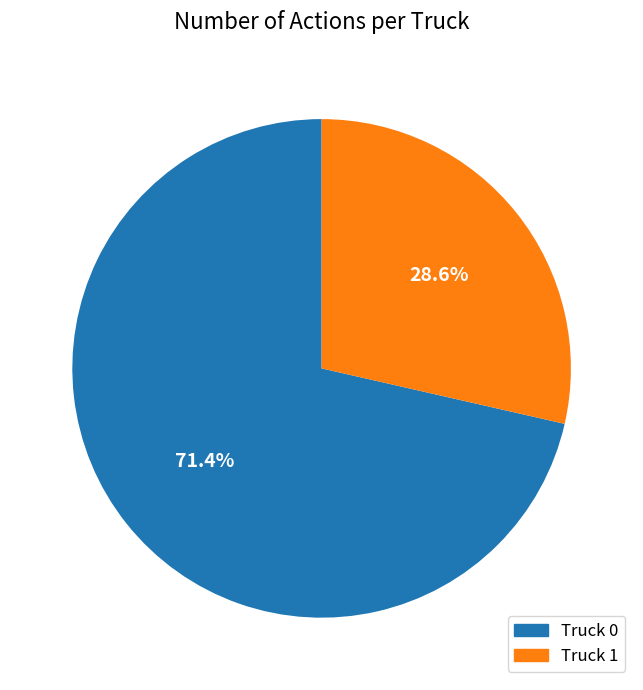

To the nearest percent, what is the average slice percentage?

50%